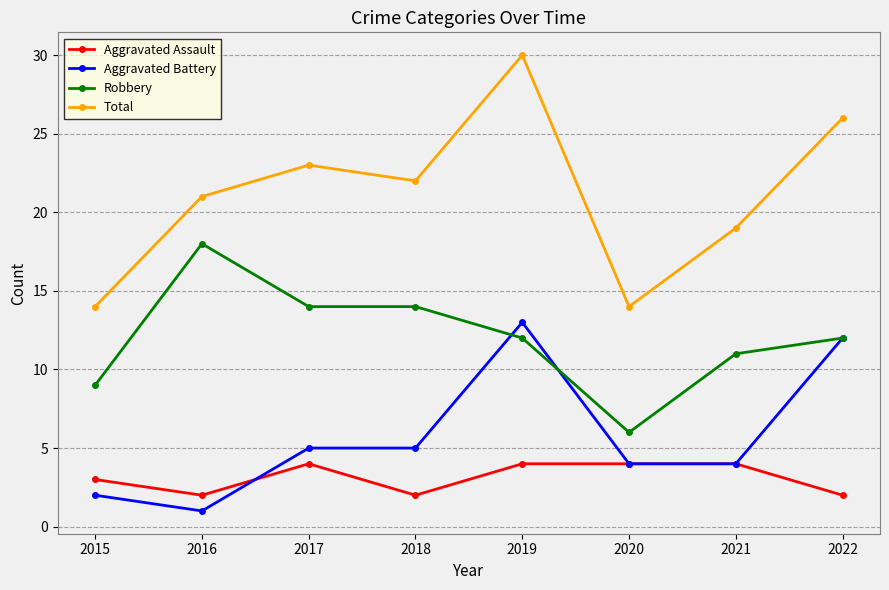

Where is the first local minimum for Aggravated Battery?

2016